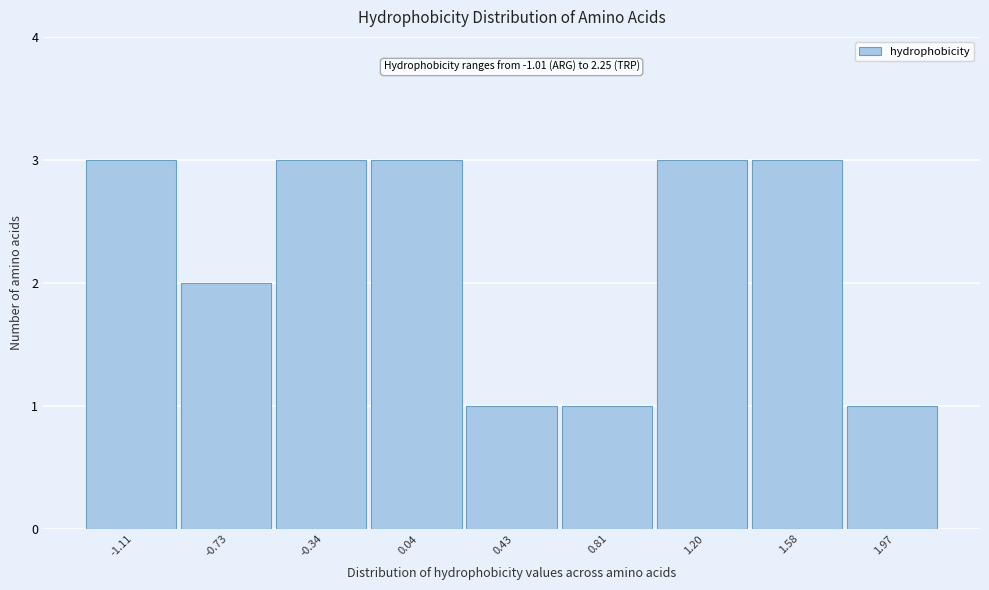

Reading left to right, list all the values displayed in this chart.

3	2	3	3	1	1	3	3	1